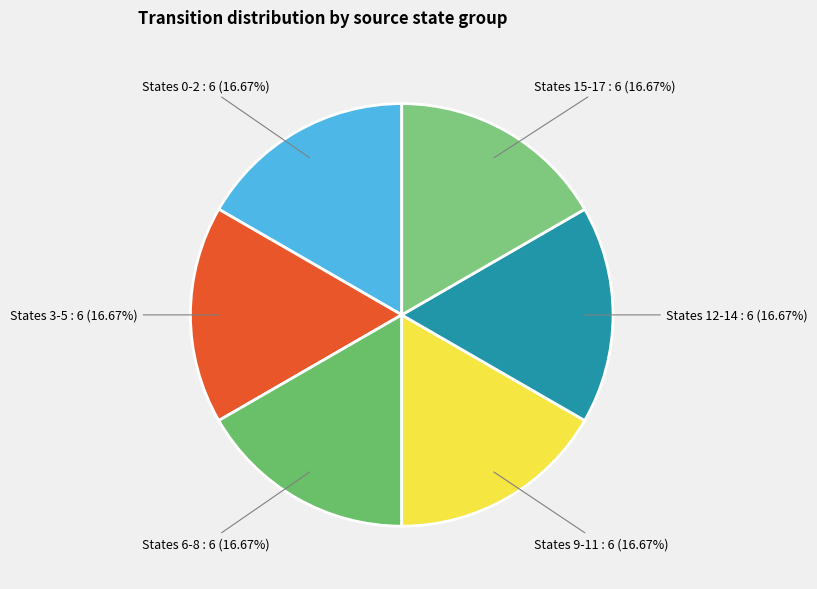

How many segments does this pie chart have?

6